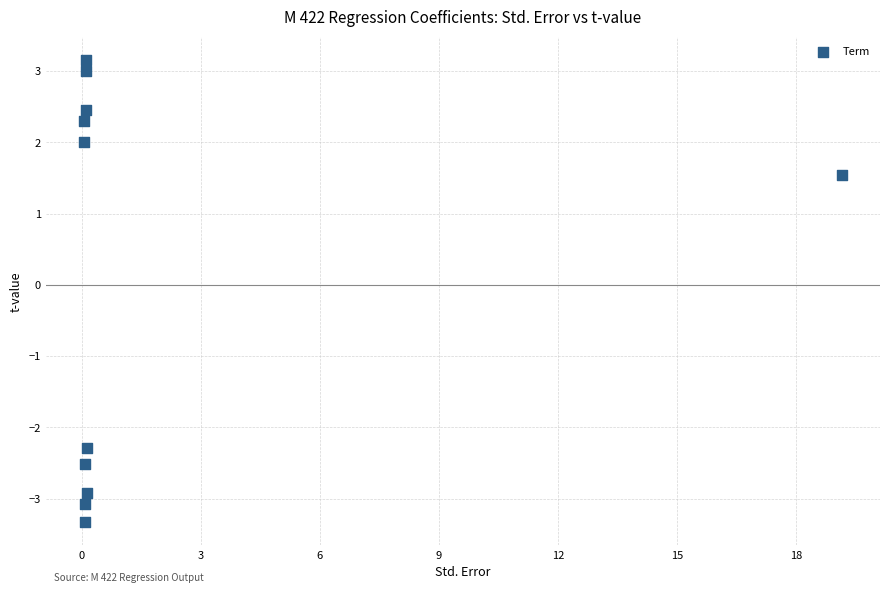

What Y value in the scatter plot is closest to 0?

1.5